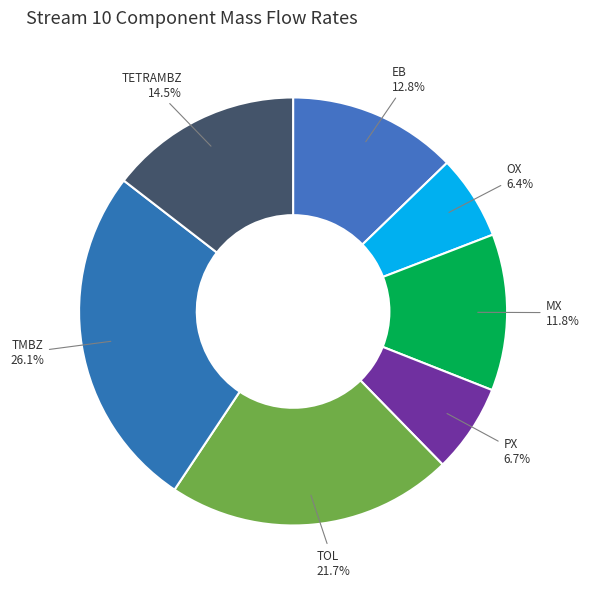

Is it true that TOL is 33% of the pie?

False